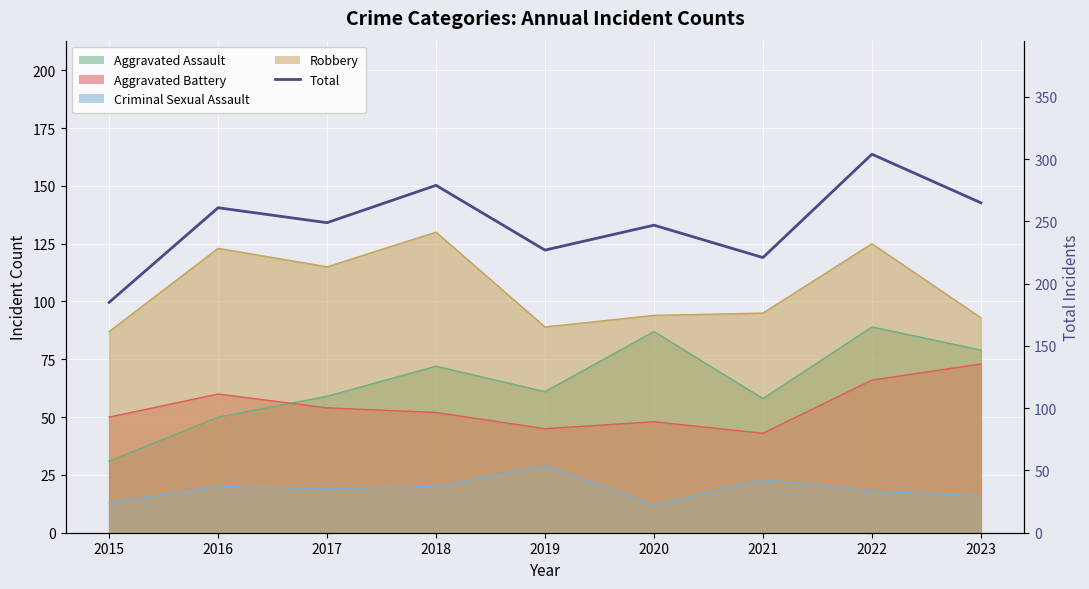

What is the sum of the values at 2020 and 2019?

474